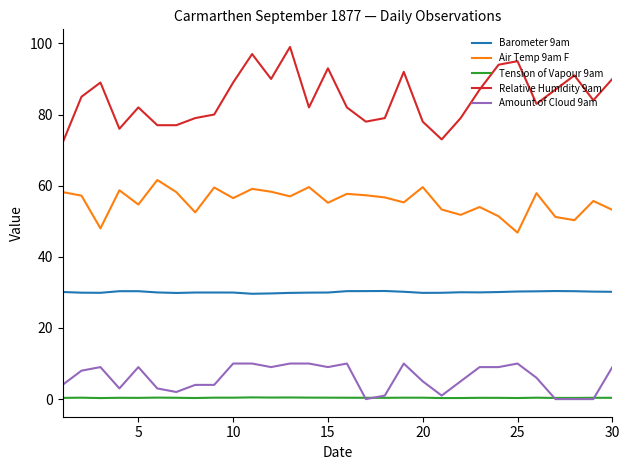

At how many categories does at least one series exceed 96?

2